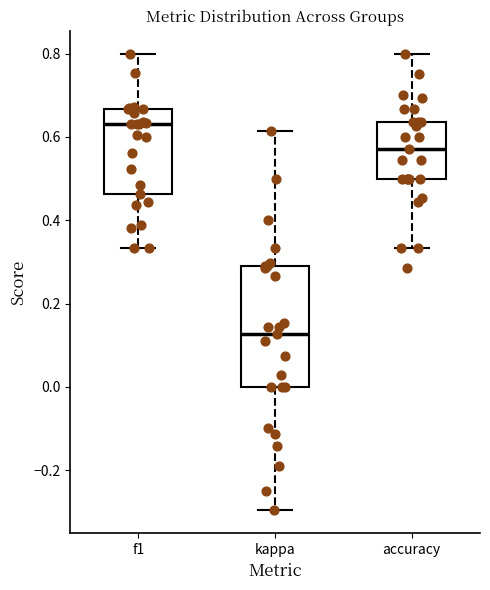

Reading left to right, transcribe this box plot: for each box, give where its median line is, the range the box spans, and where its two whiskers end, as read against the y-axis. The values are not printed on the chart, so give them approximately, as read against the axis.

f1: median 0.64, box 0.46 to 0.66, whiskers 0.34 to 0.80
kappa: median 0.12, box 0.00 to 0.30, whiskers -0.30 to 0.62
accuracy: median 0.58, box 0.50 to 0.64, whiskers 0.34 to 0.80